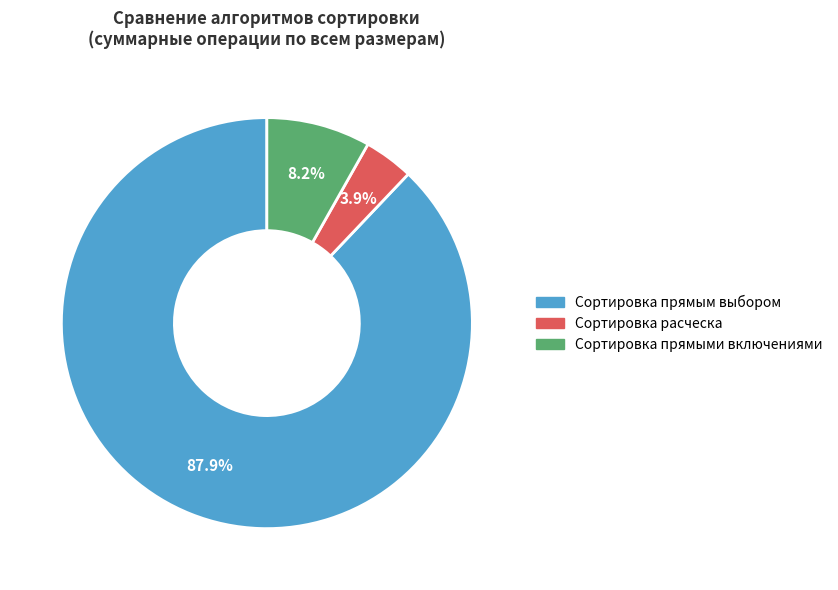

Is there a majority slice in this chart?

Yes